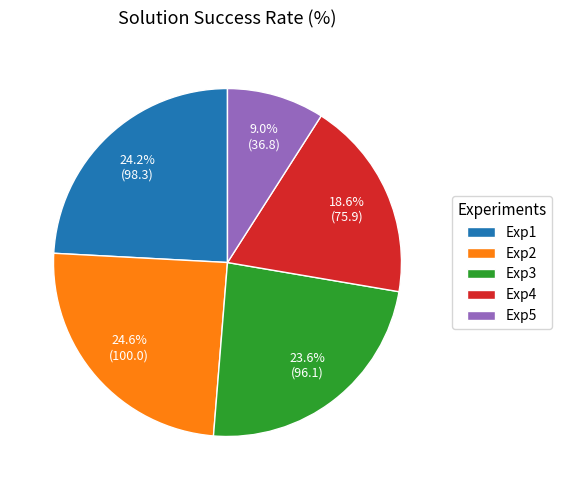

What is the ratio of the value at Exp4 to the value at Exp5?

2.1